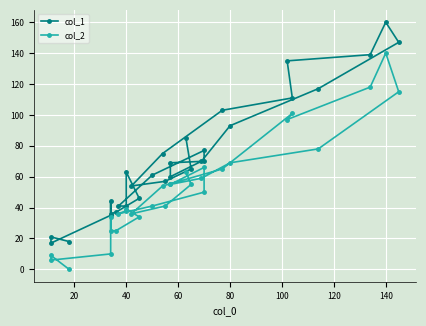

What is the difference between the maximum and minimum values in the col_2 series?

140